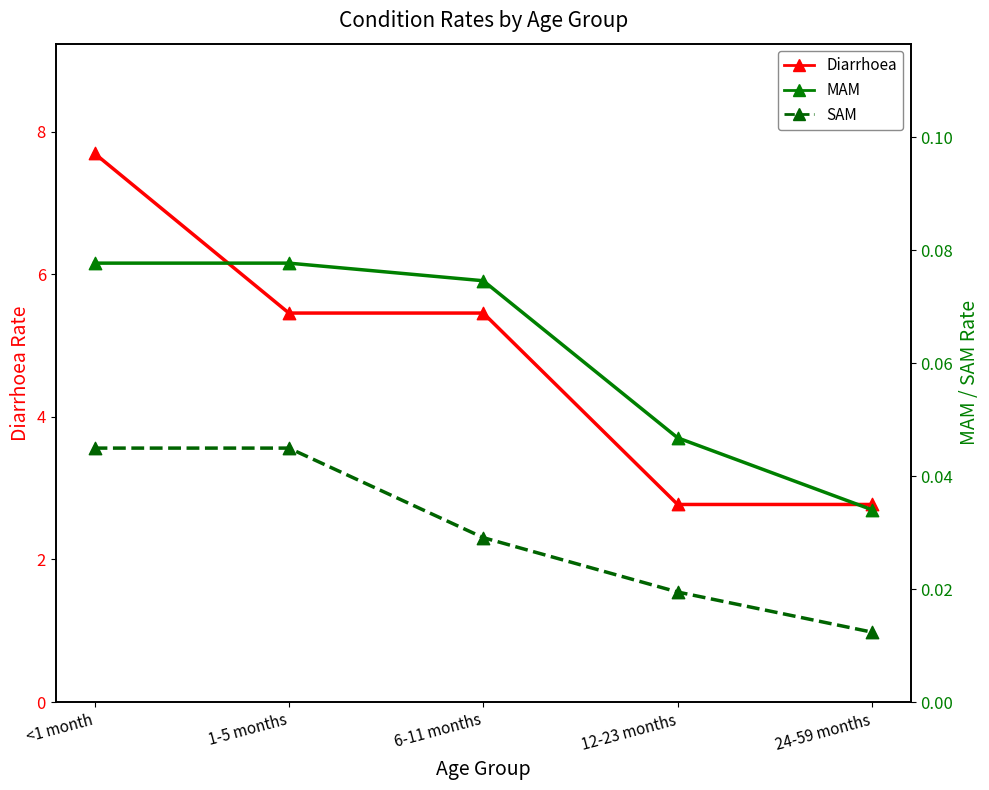

Which series contains the highest Y value?

Diarrhoea